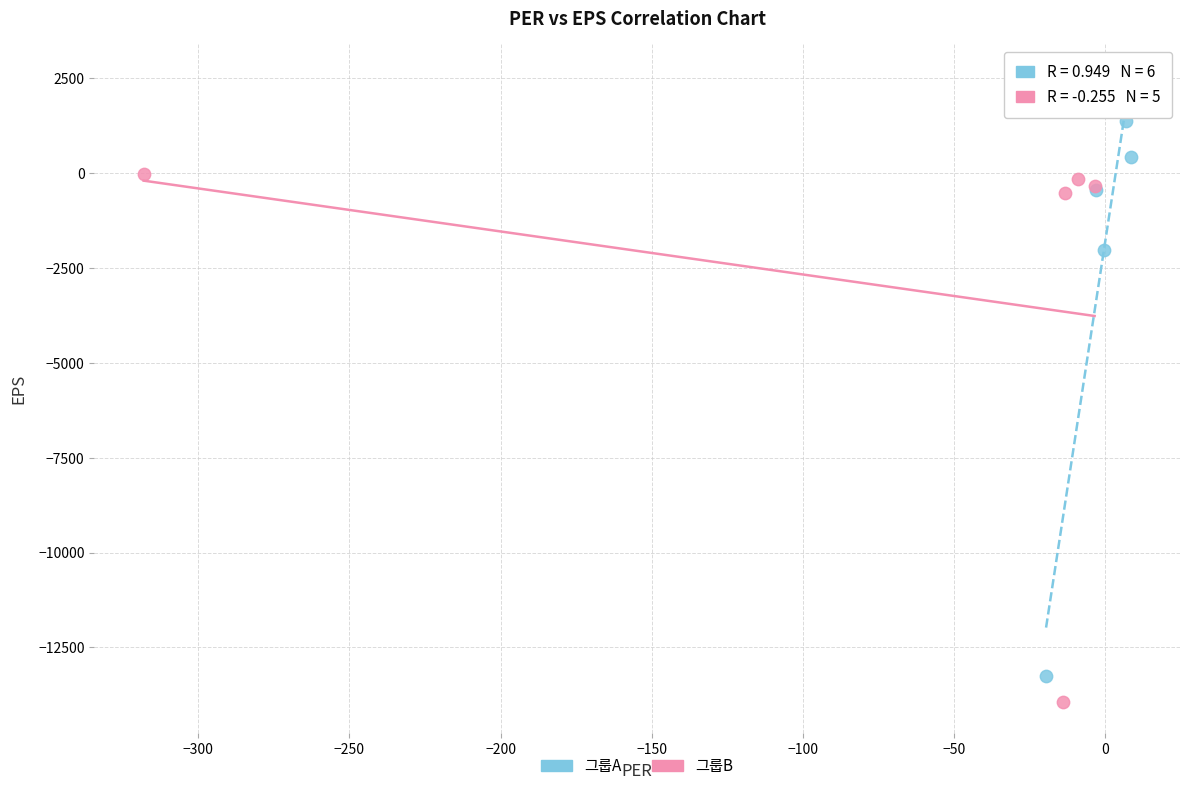

Which series has the largest Y range (max minus min)?

그룹A